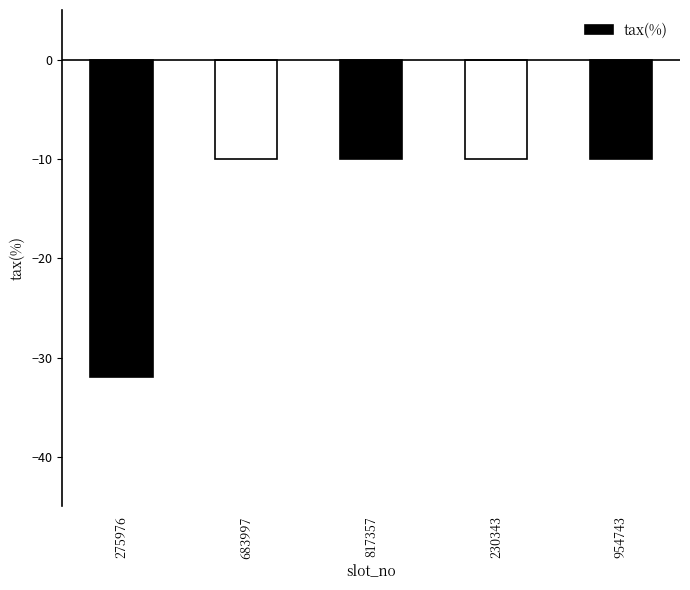

Count the number of categories in the chart.

5